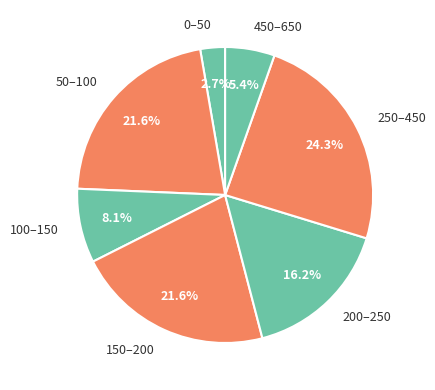

To the nearest percent, what is the average slice percentage?

14%